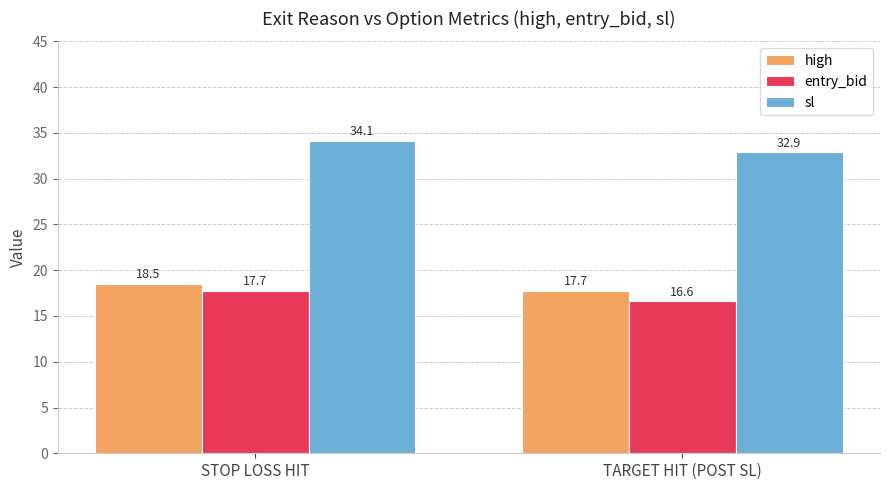

Reading right to left, transcribe all the data shown in this chart.

high: 17.7	18.5
entry_bid: 16.6	17.7
sl: 32.9	34.1